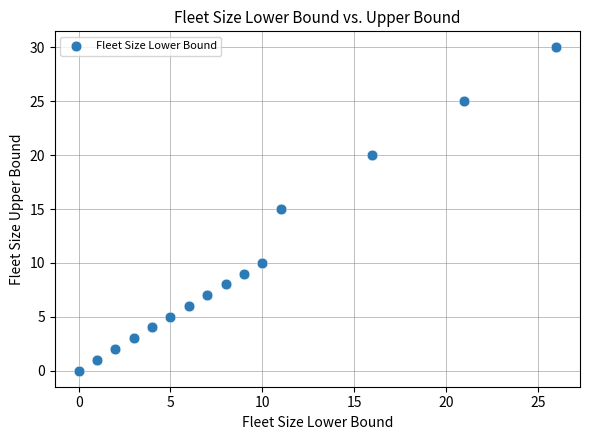

What is the range of Y values (max minus min)?

30